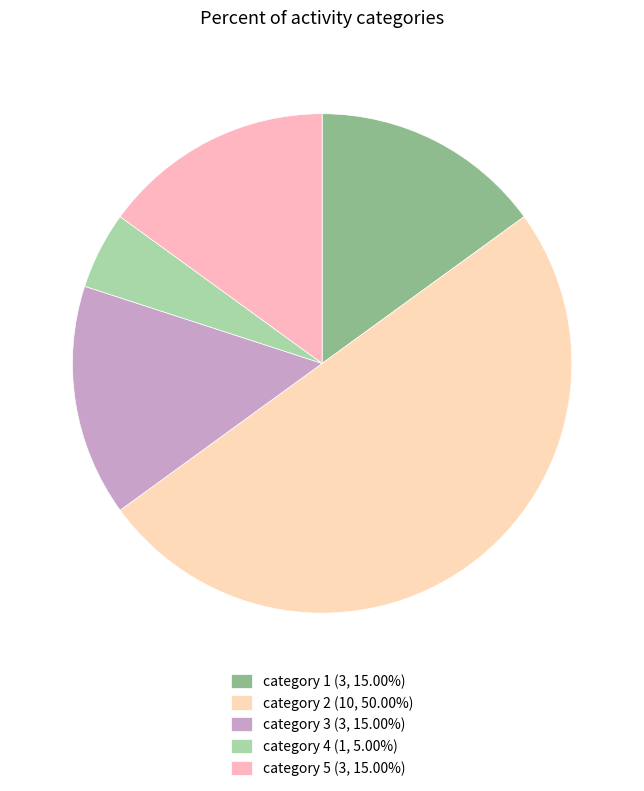

Count the number of slices in the pie.

5